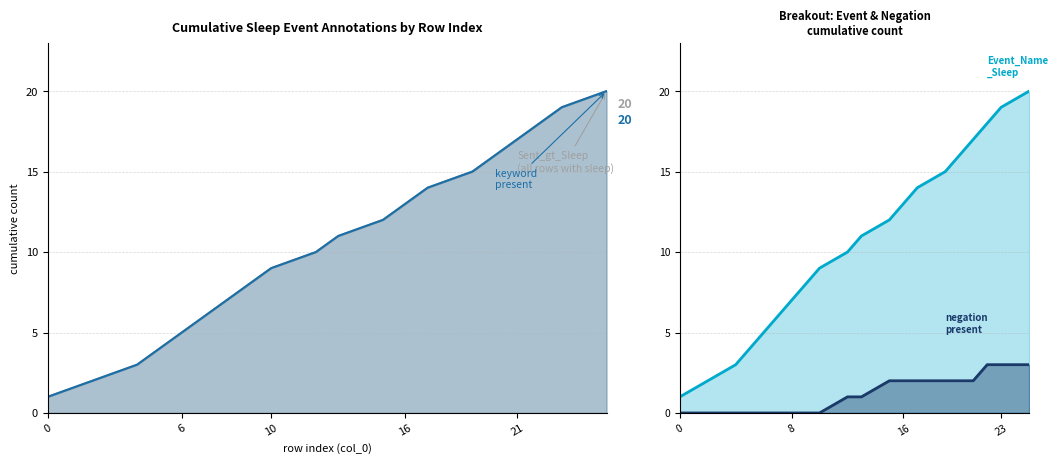

How many lines are shown in the chart?

2